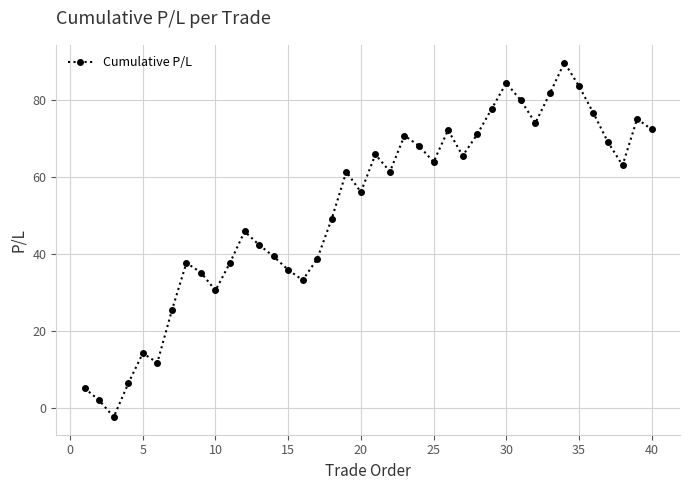

What is the value of the 28th point from the left?

71.0